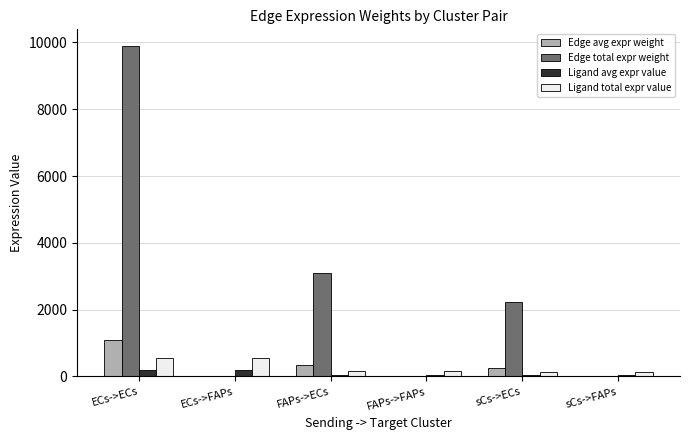

Which series changed the most between FAPs->ECs and sCs->ECs?

Edge total expr weight